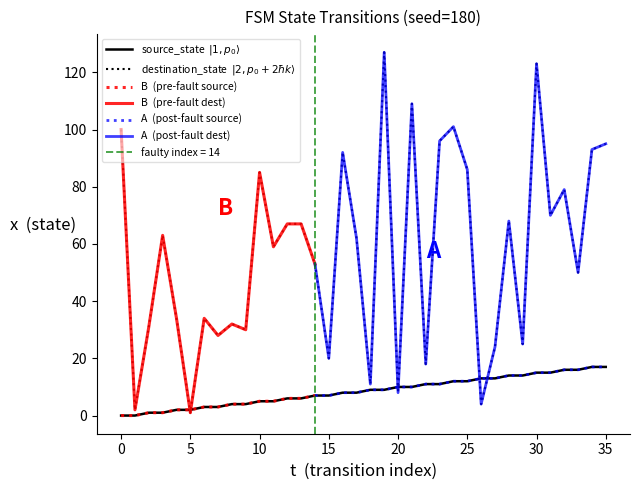

What is the maximum value shown in the chart?

127